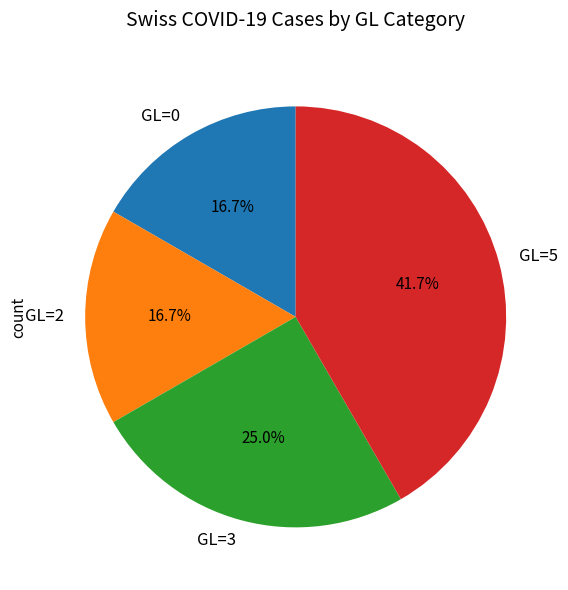

Between GL=2 and GL=3, which is larger?

GL=3